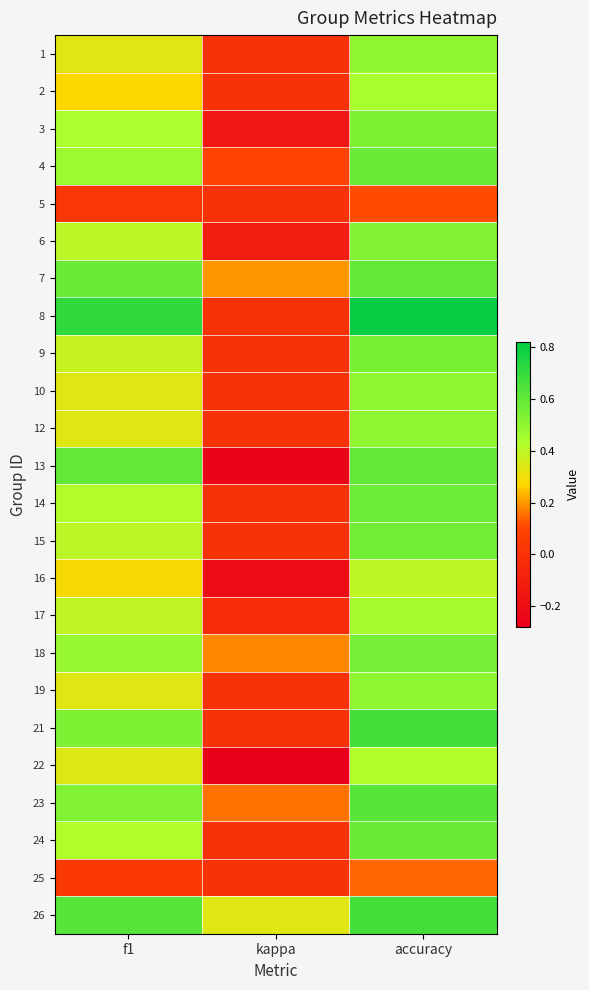

How many series are shown in this chart?

24